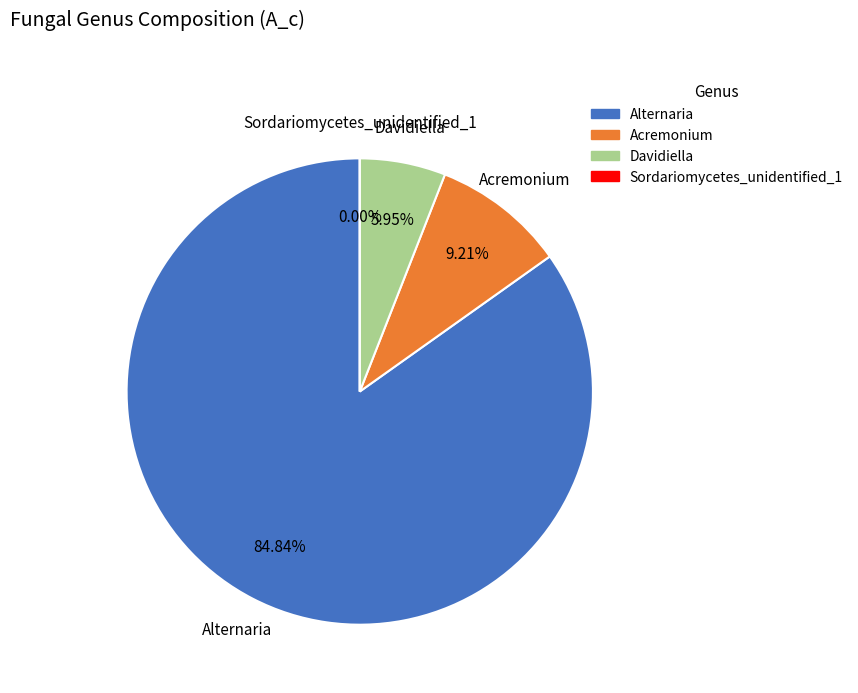

To the nearest percent, what portion does Davidiella represent?

6%